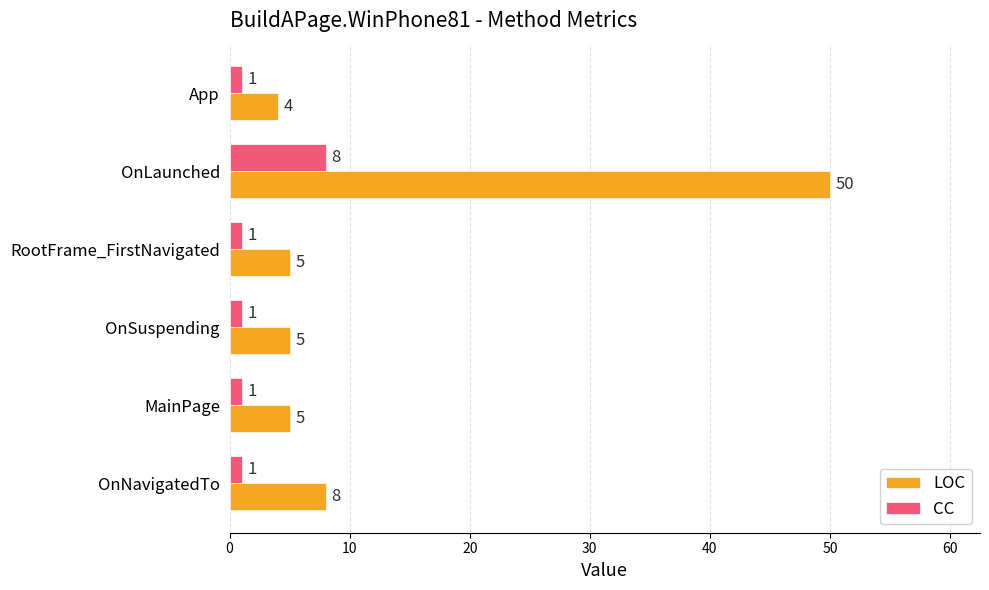

Rank the series at OnNavigatedTo from highest to lowest value.

LOC, CC